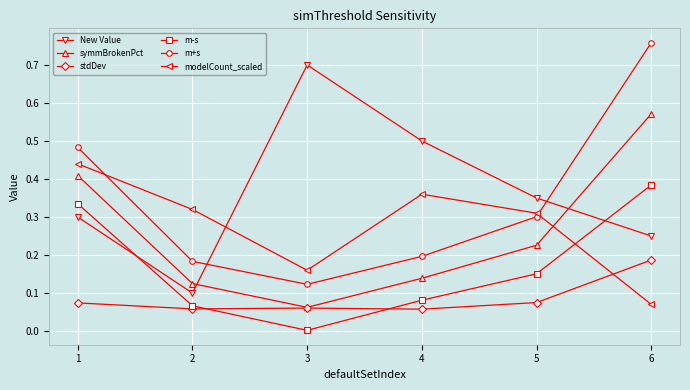

Where is the first local maximum for New Value?

3